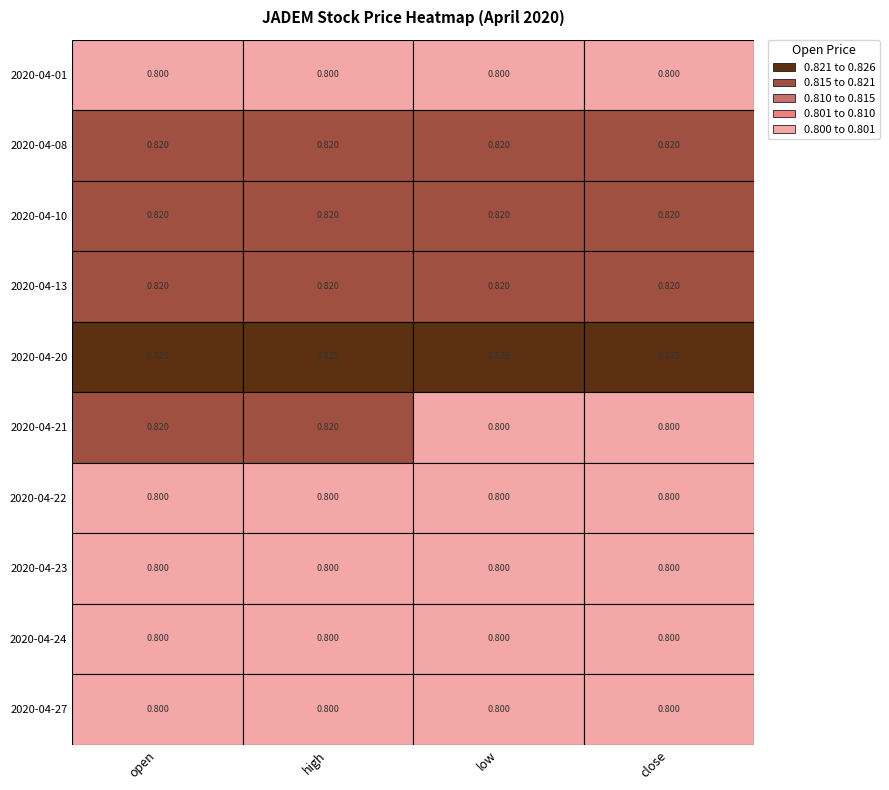

Rank the categories by 2020-04-10 value from lowest to highest.

0, 1, 2, 3